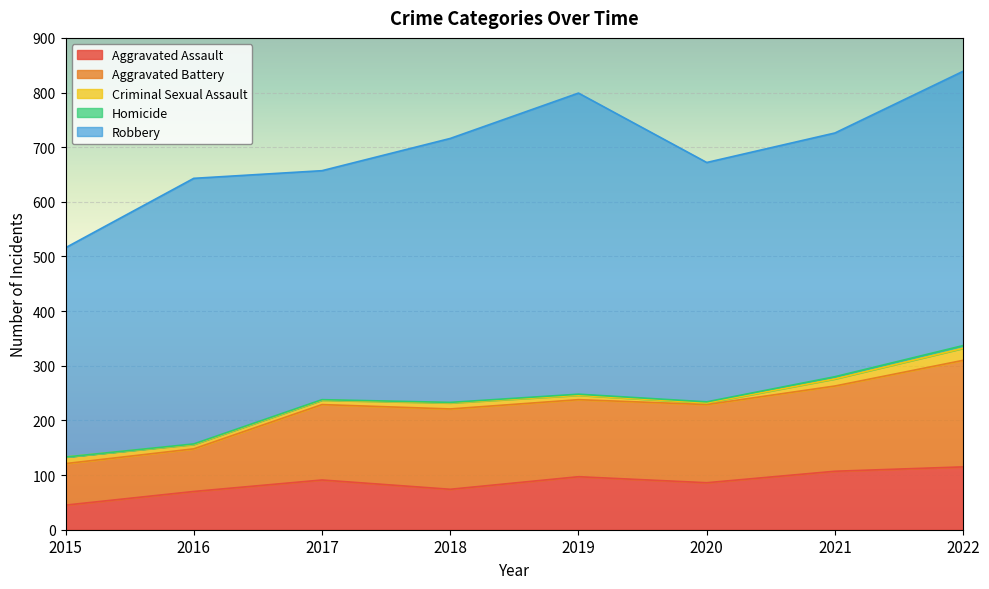

Where is the first local maximum for Robbery?

2016